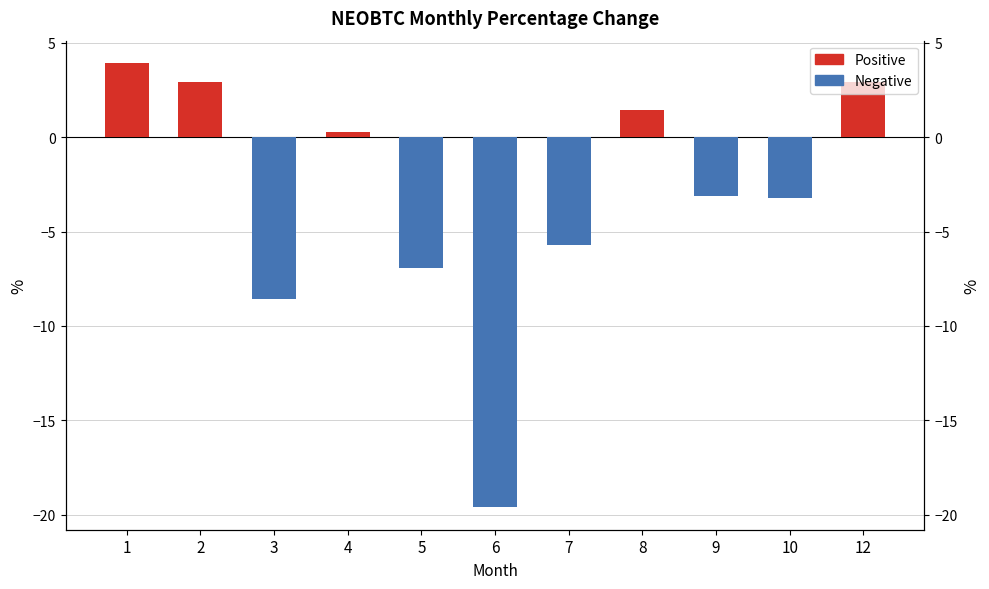

Where does the data first go above -3?

1